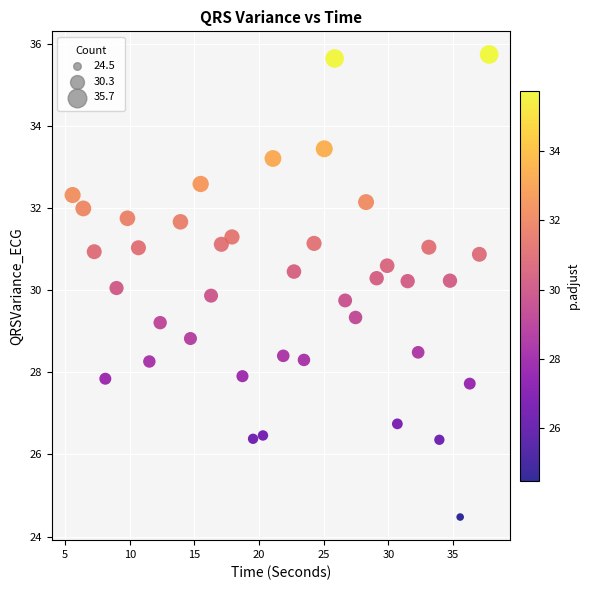

What is the range of Y values (max minus min)?

11.3